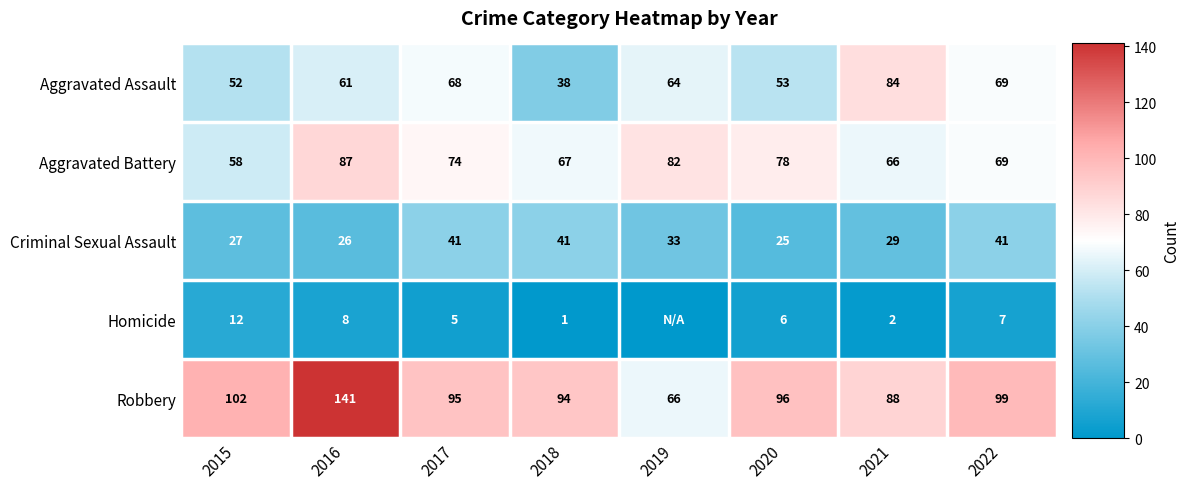

What is the average value of the Aggravated Assault series?

61